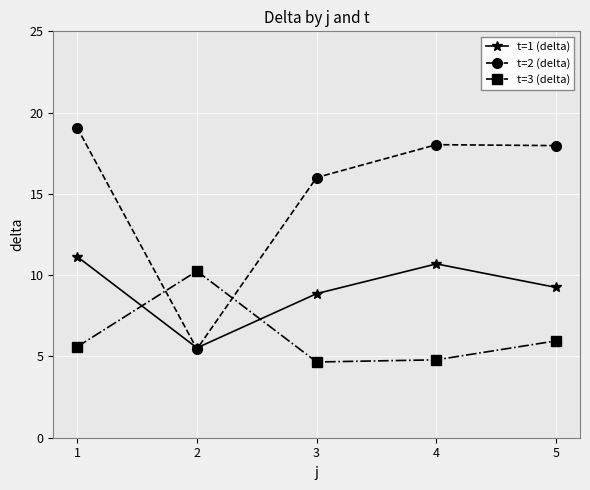

The t=3 (delta) series shows 2.9 at 5. True or false?

False